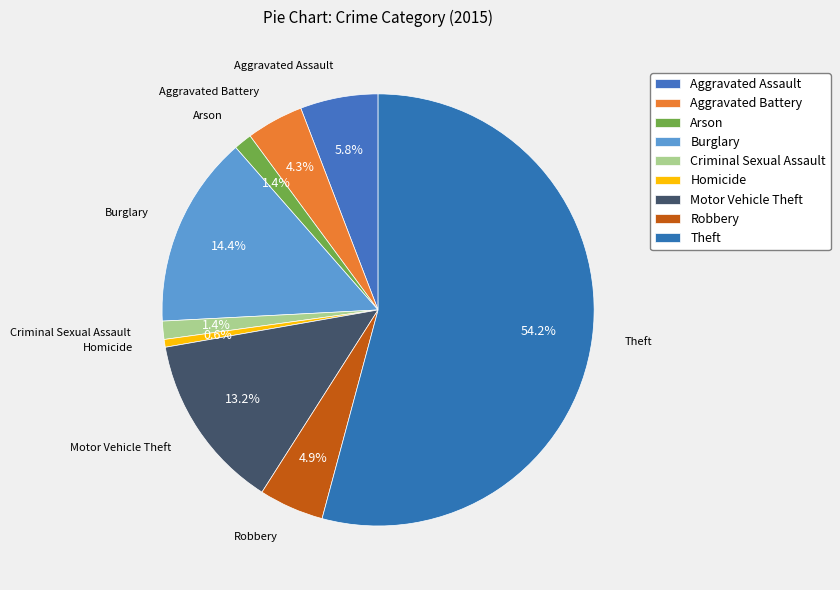

True or false: Aggravated Battery accounts for 4% of the total.

True